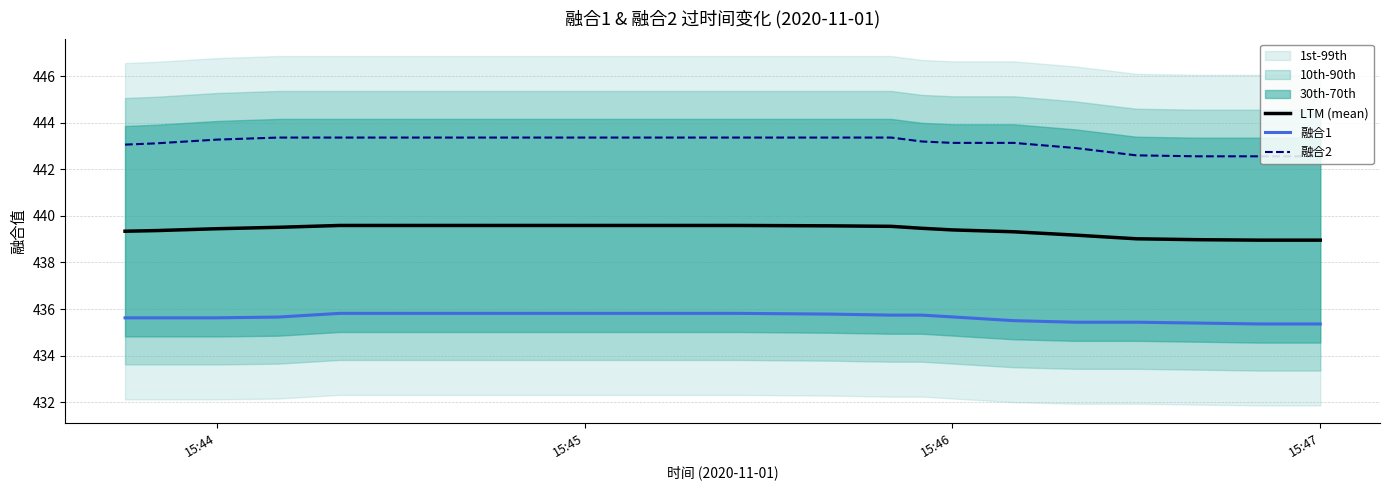

True or false: LTM (mean) and 融合2 cross at least once.

False